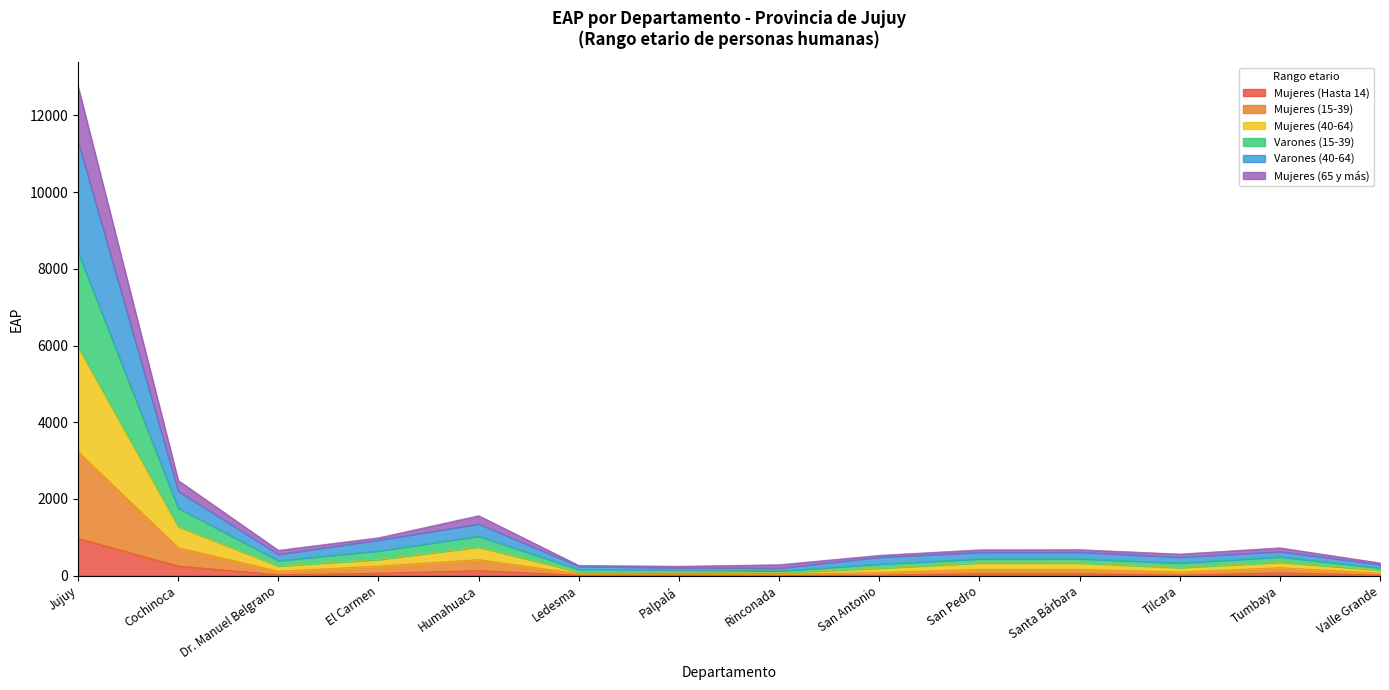

At which label does Mujeres (40-64) reach its peak?

Jujuy